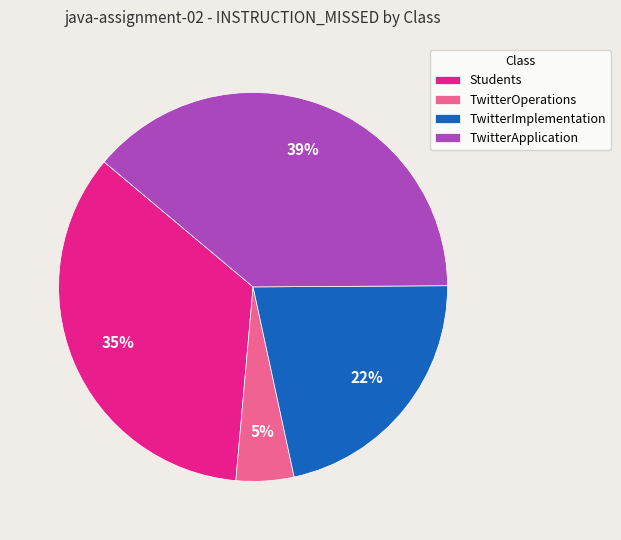

To the nearest percent, what percentage of the pie is Students?

35%